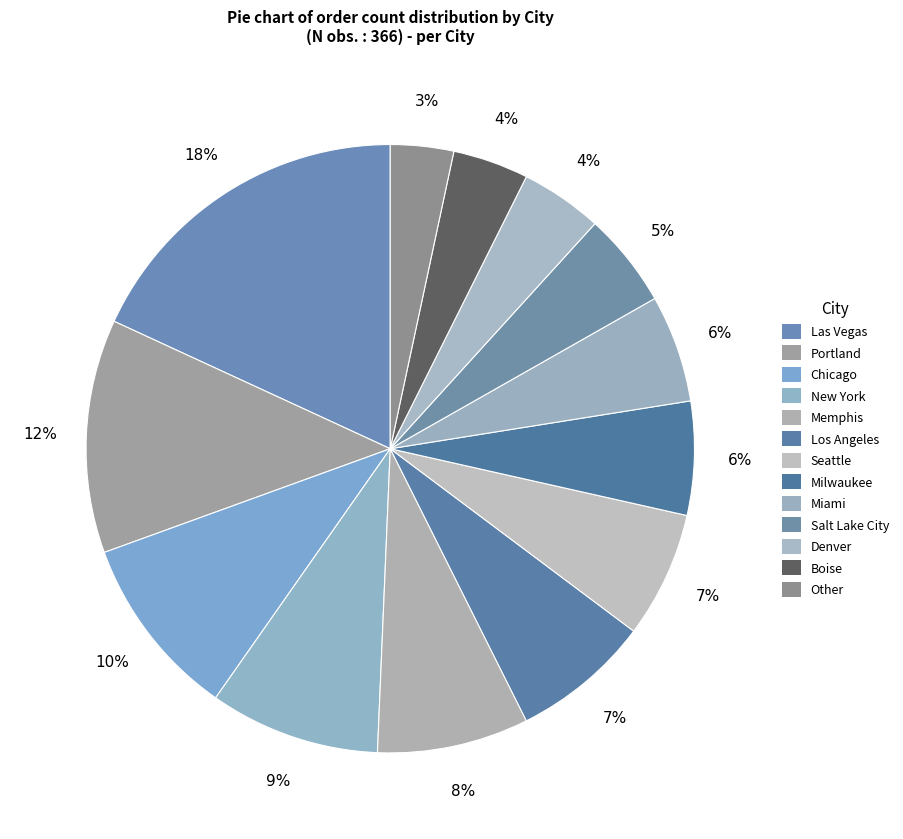

What percentage is the Boise slice, to the nearest percent?

4%